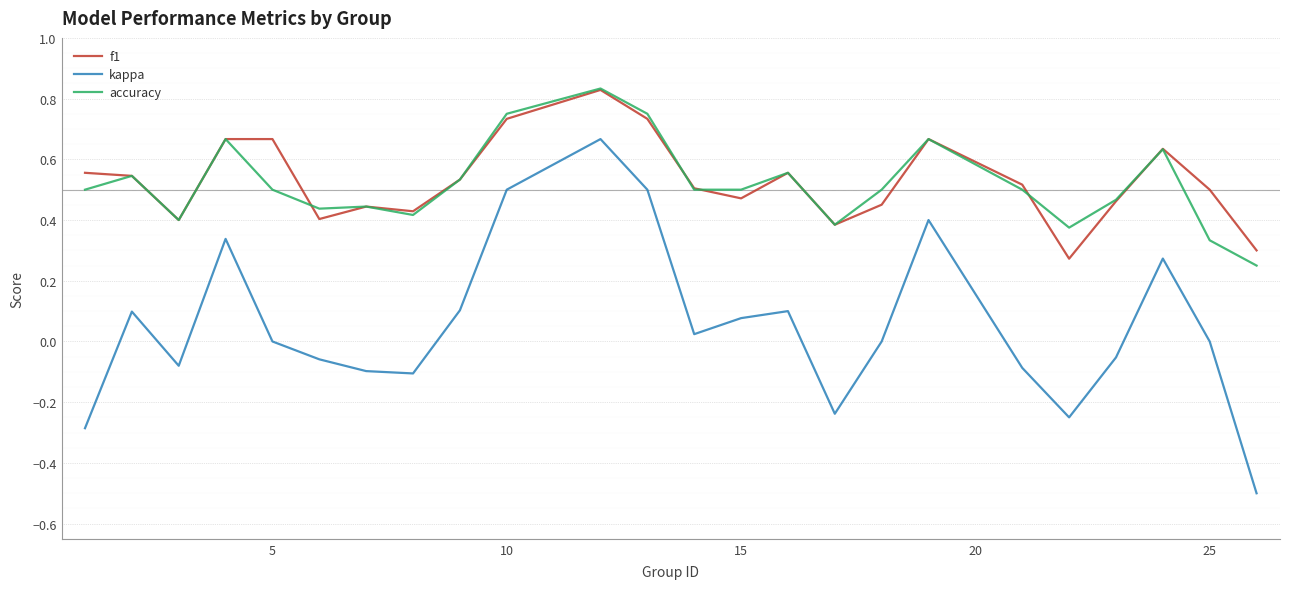

True or false: kappa and f1 intersect in this chart.

False